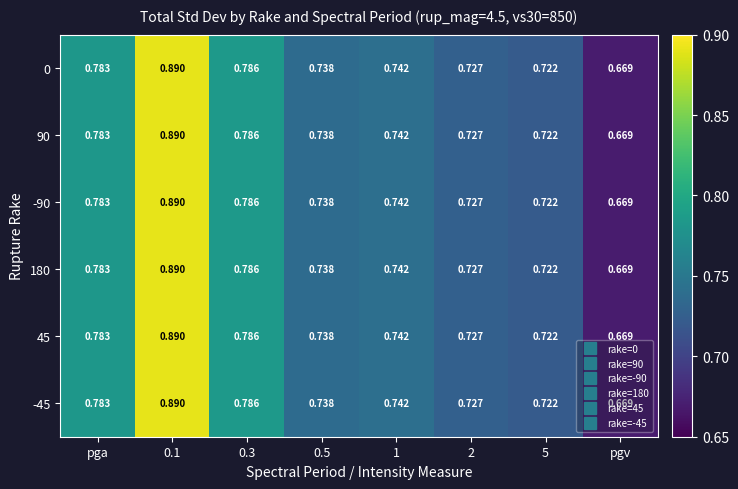

Where is -45 nearest to the value 0?

pgv